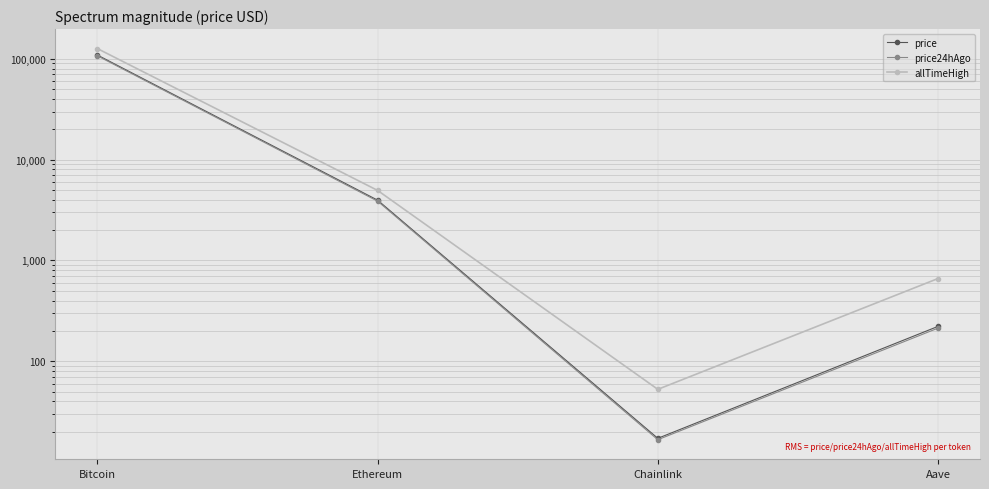

Is the value of allTimeHigh at Chainlink greater than the value of price24hAgo at Bitcoin?

No